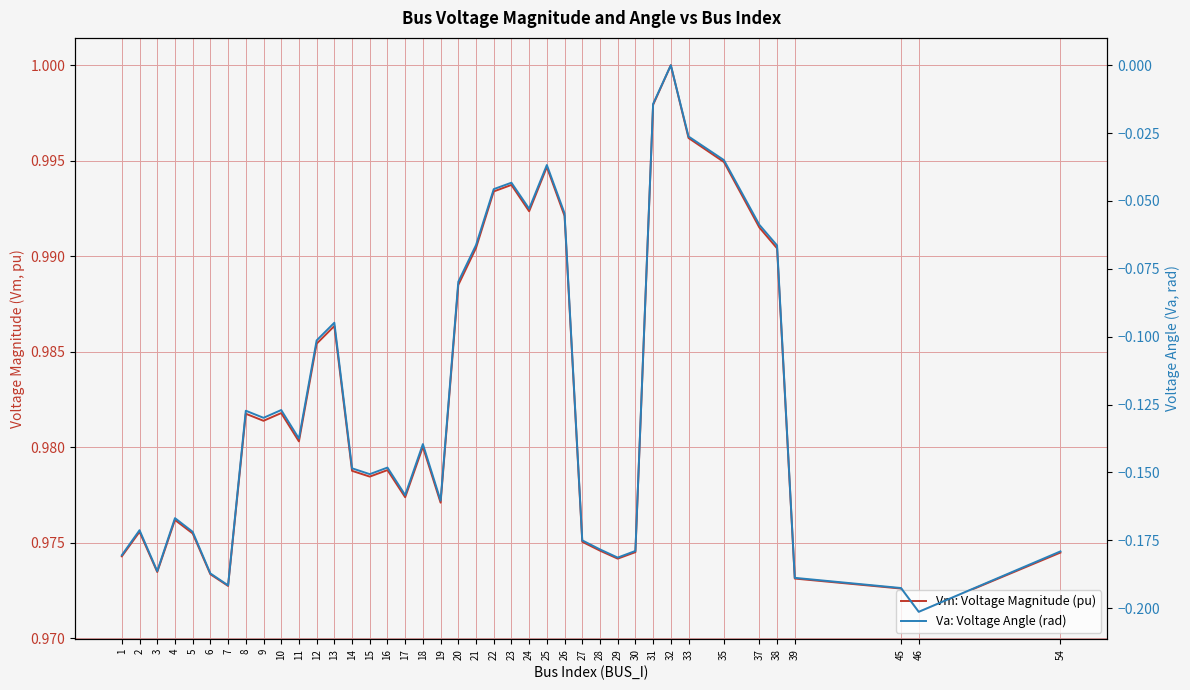

What is the value of the Va: Voltage Angle (rad) point at the 37th from the left?

-0.2